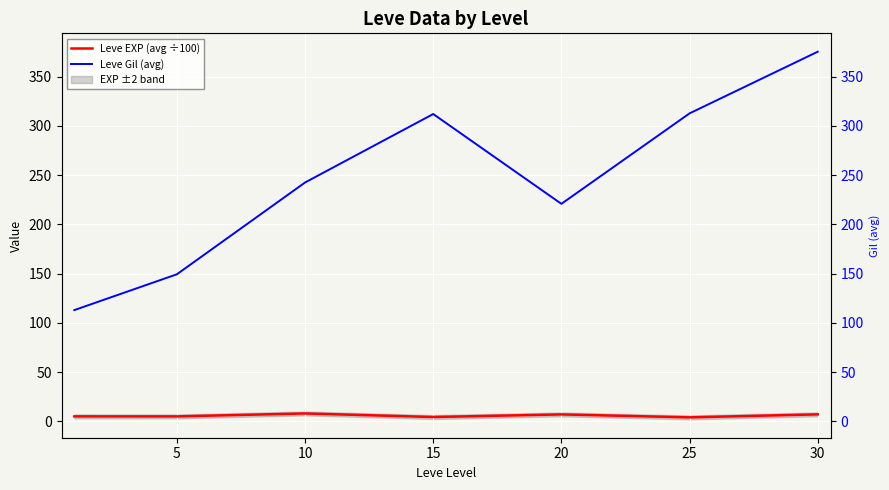

What is the difference between the Leve EXP (avg ÷100) values at 0 and 30?

2.0